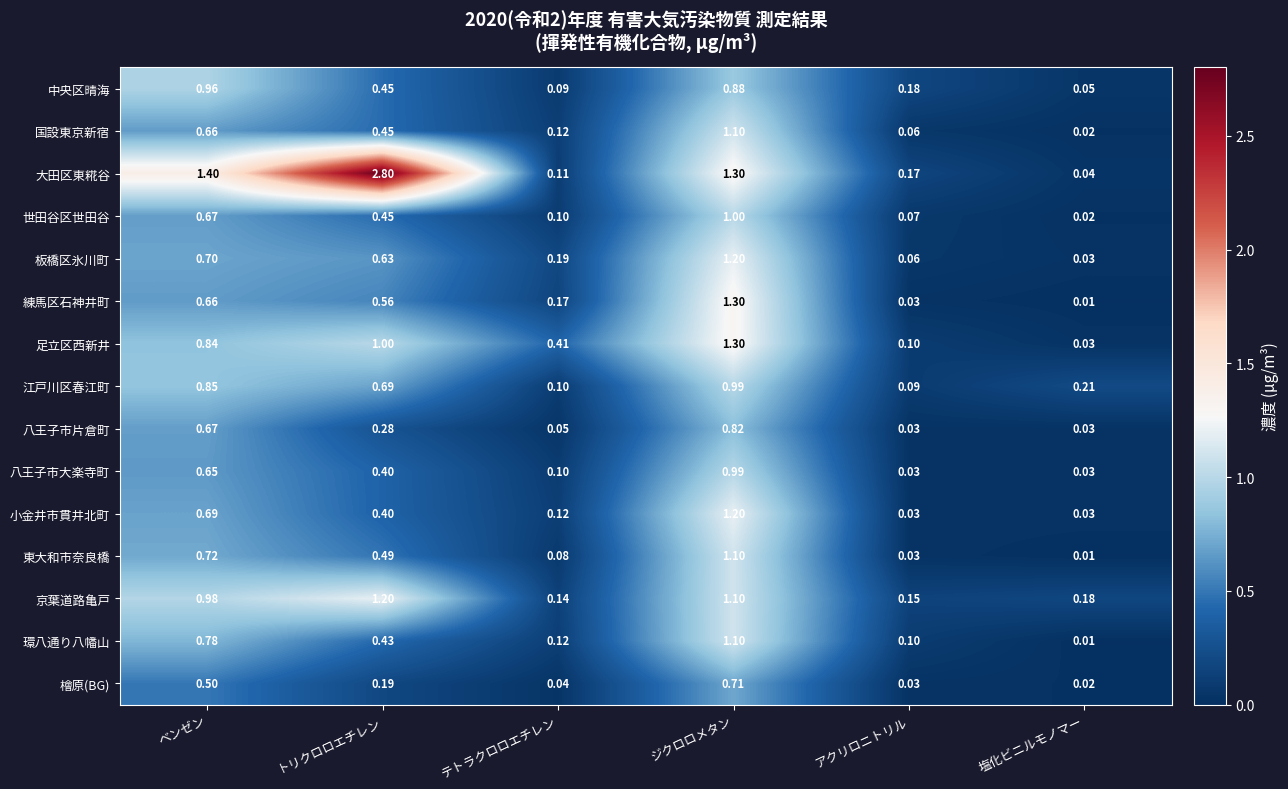

Which series changed the most between ジクロロメタン and 塩化ビニルモノマー?

練馬区石神井町